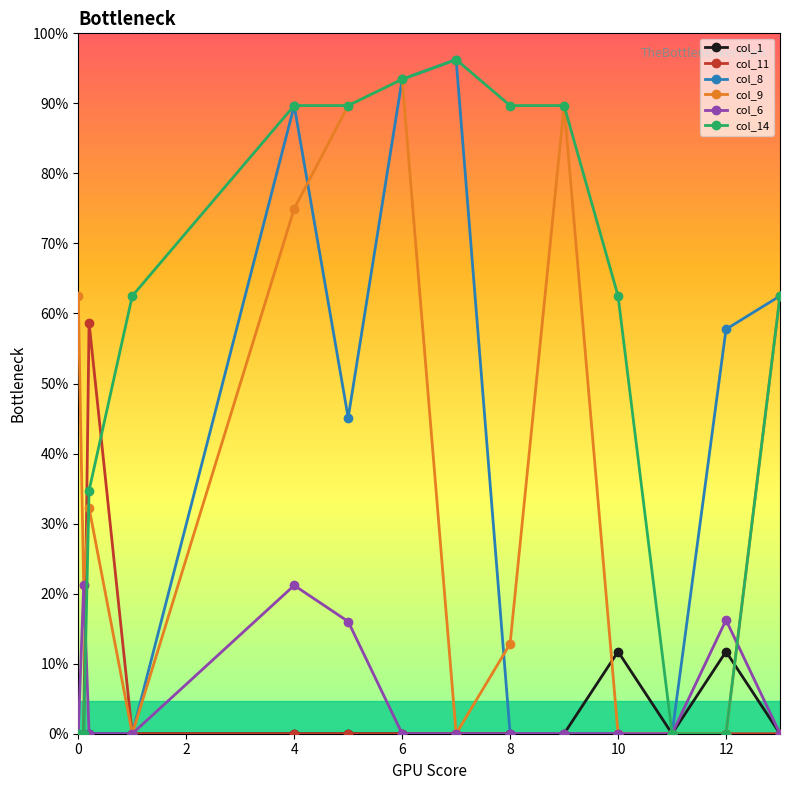

Is this an area chart (filled region under the line)?

No